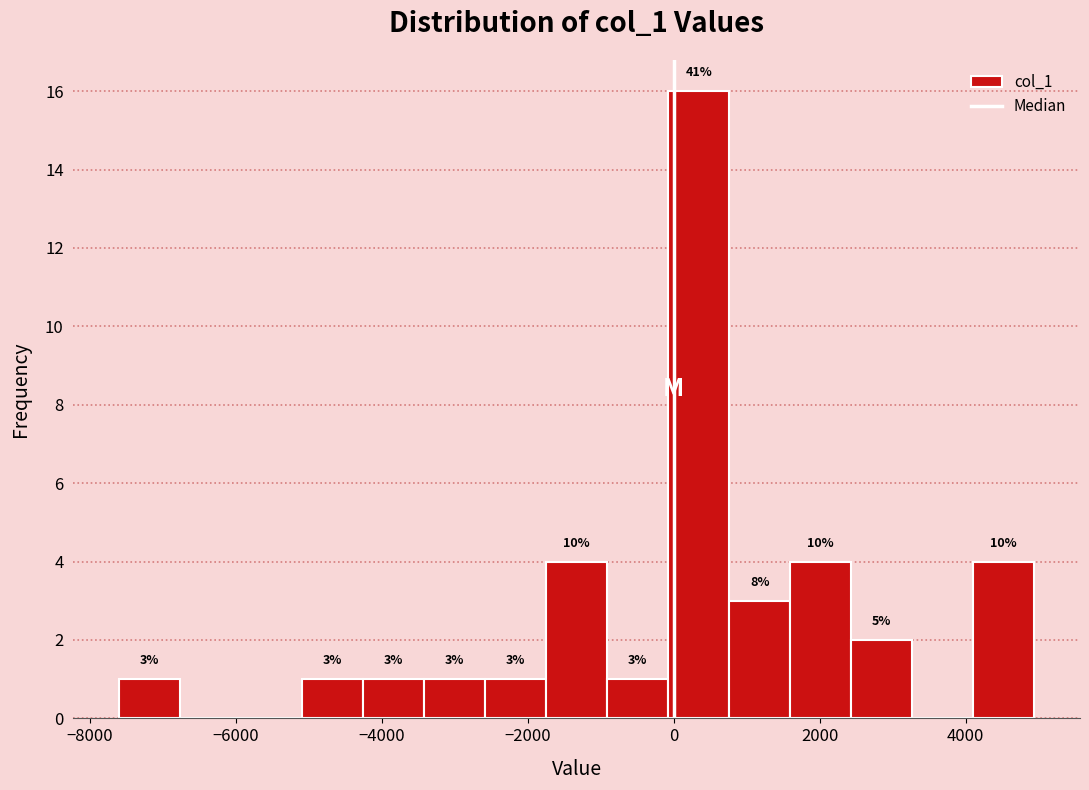

Which range on the x-axis has the tallest bar?

0 to 800